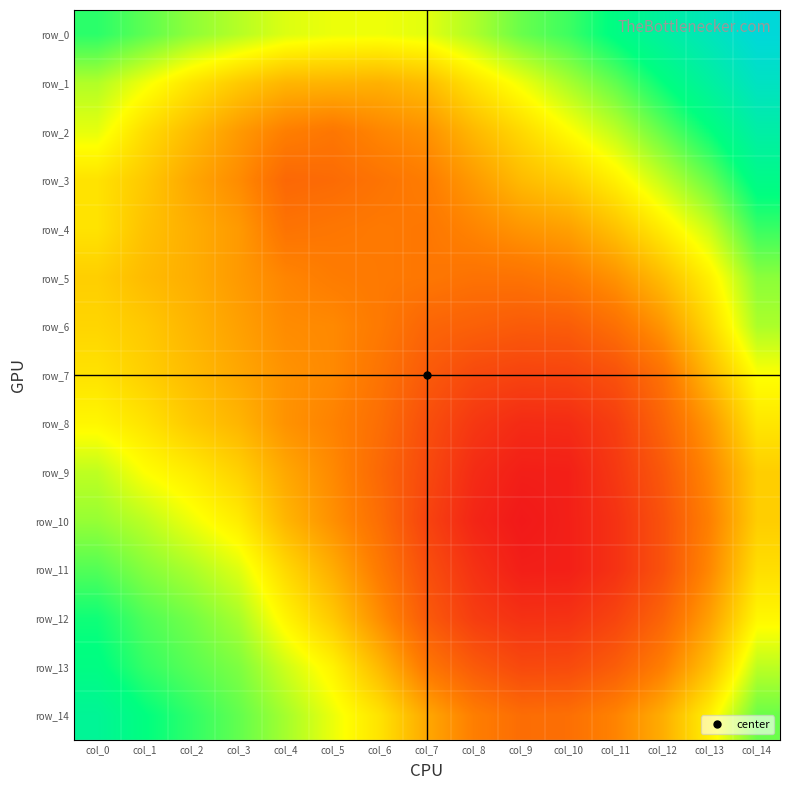

The value of row_4 at col_13 is 1.5. True or false?

False